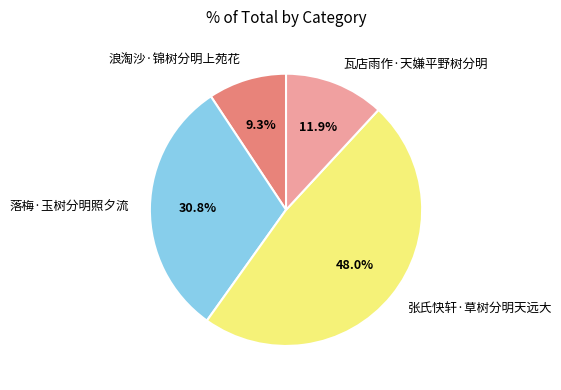

Which has a higher value, 瓦店雨作·天嫌平野树分明 or 浪淘沙·锦树分明上苑花?

瓦店雨作·天嫌平野树分明